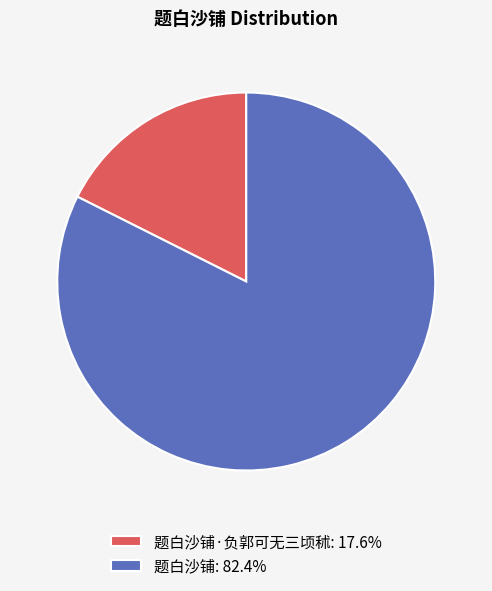

What is the ratio of the value at 题白沙铺: 82.4% to the value at 题白沙铺·负郭可无三顷秫: 17.6%?

4.7